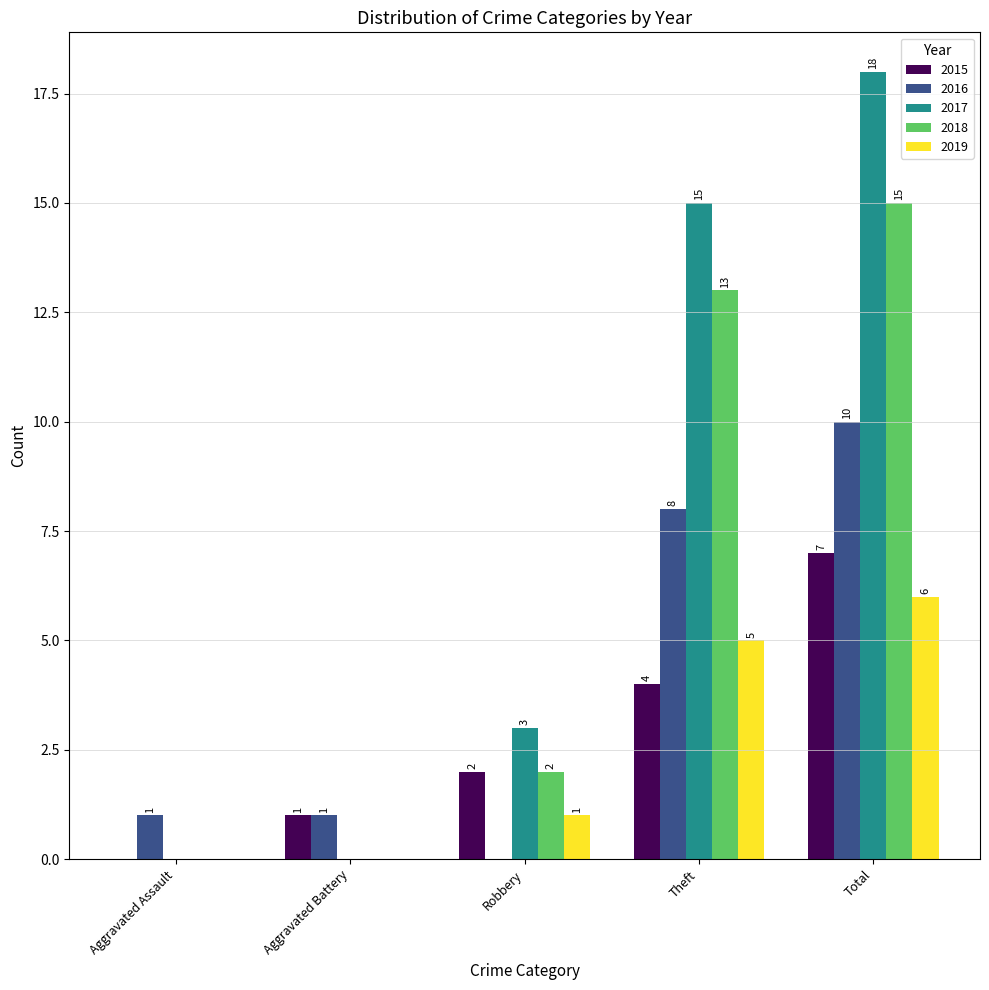

What is the sum of the 2017 values at Theft and Total?

33